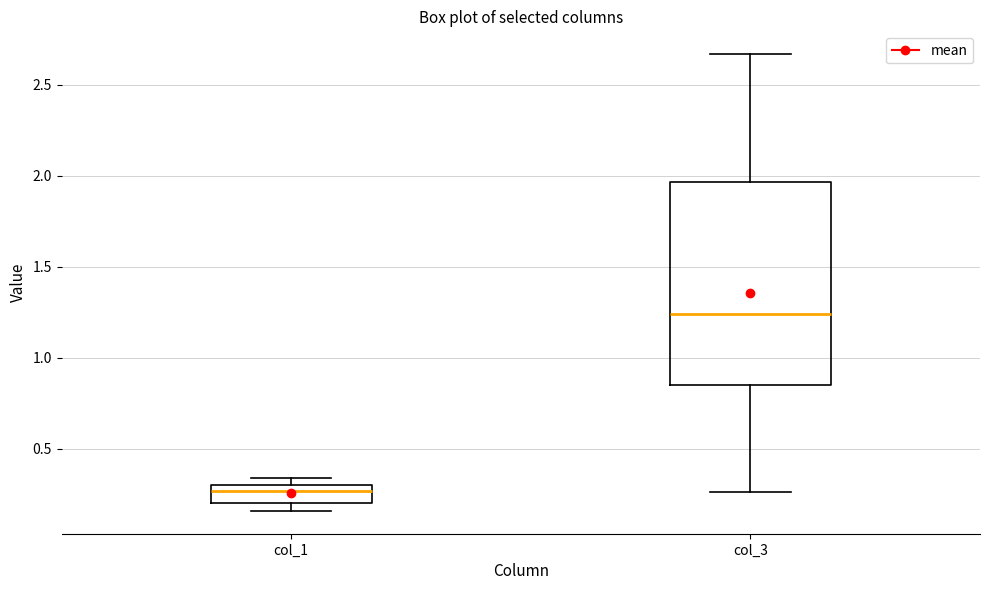

Reading left to right, read every box against the y-axis: the position of its median line, the range the box covers, and the ends of its whiskers. The values are not printed on the chart, so give them approximately, as read against the axis.

col_1: median 0.25, box 0.20 to 0.30, whiskers 0.15 to 0.35
col_3: median 1.25, box 0.85 to 1.95, whiskers 0.25 to 2.65